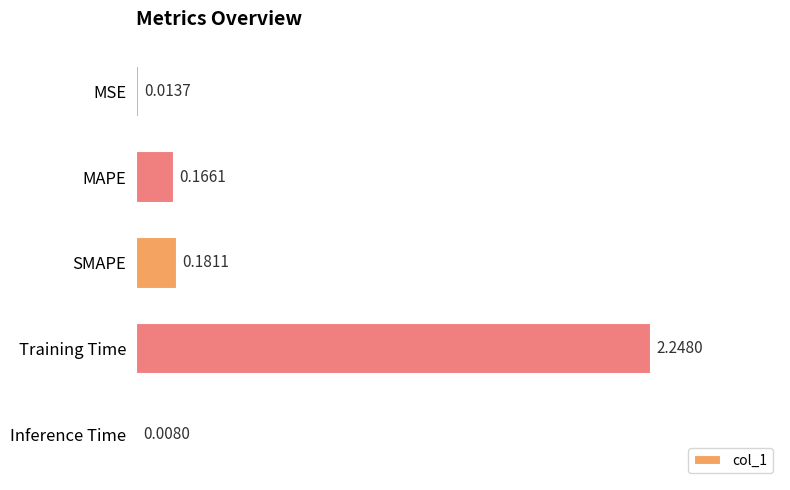

What is the sum of the values at Training Time and Inference Time?

2.3